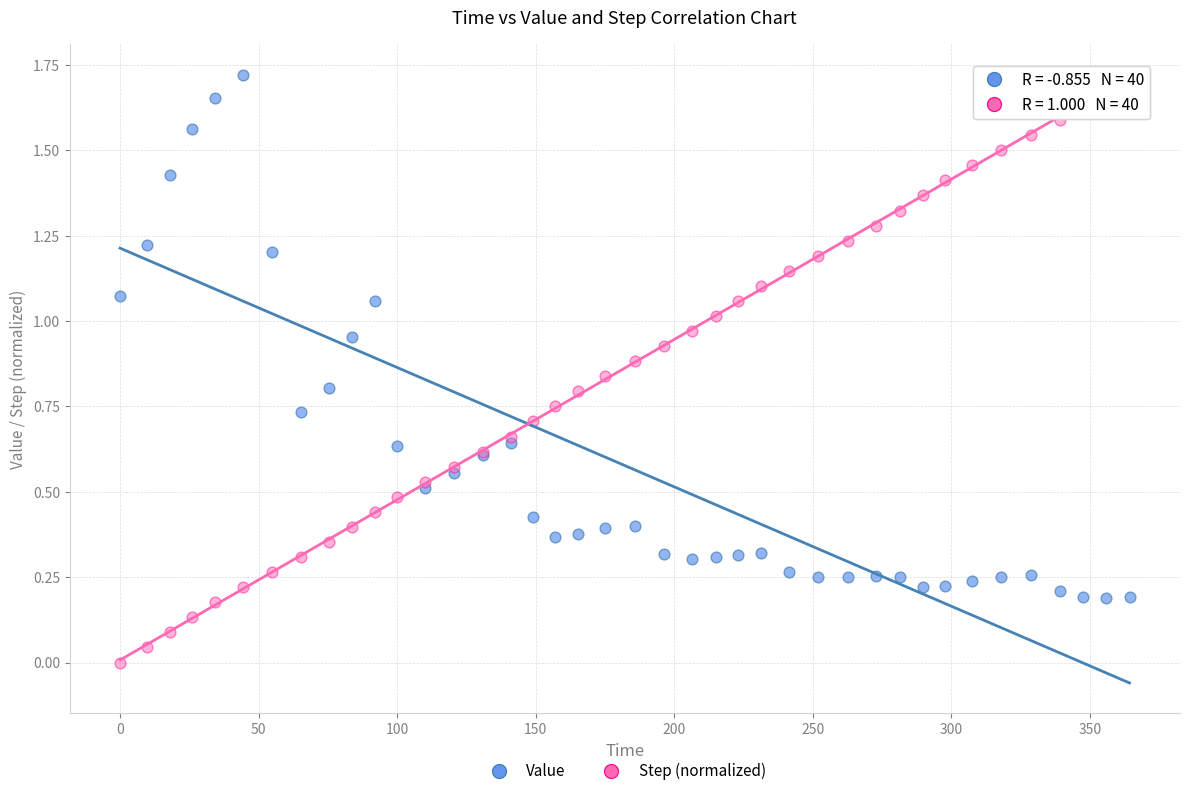

What are all the series names shown in the legend?

Value, Step (normalized)